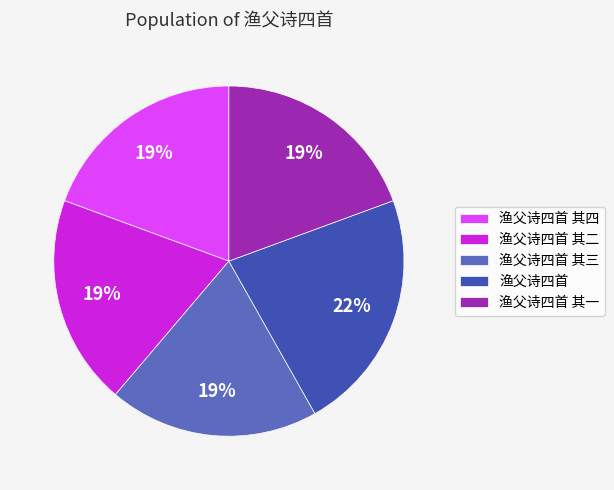

To the nearest percent, what percentage of the pie is 渔父诗四首 其二?

19%